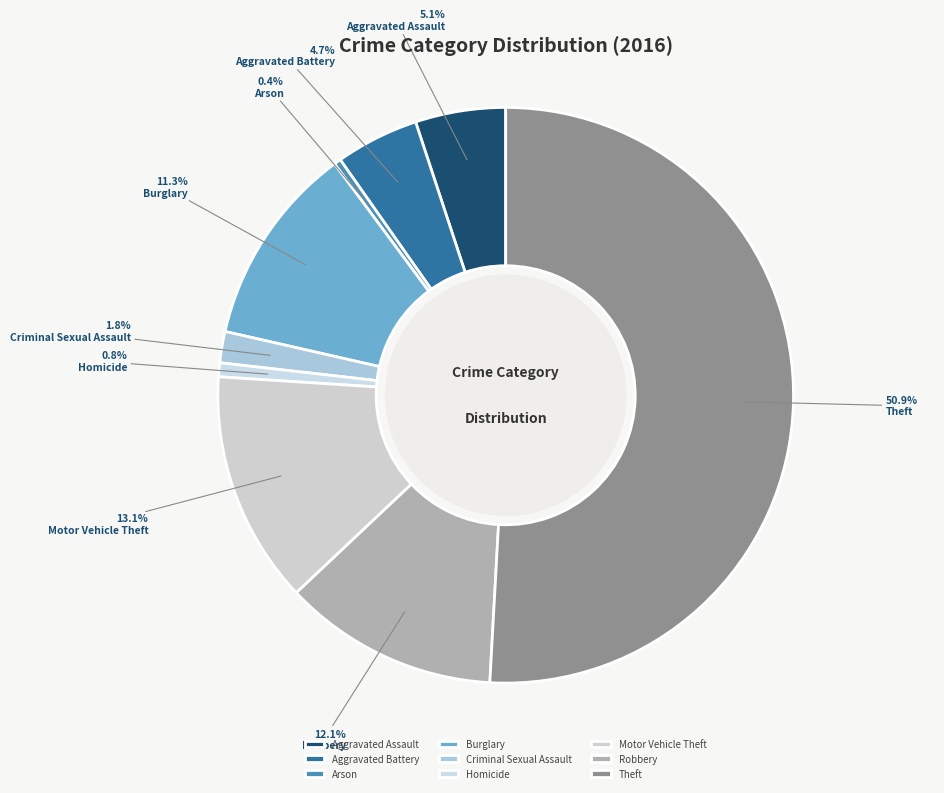

Count the number of slices in the pie.

9